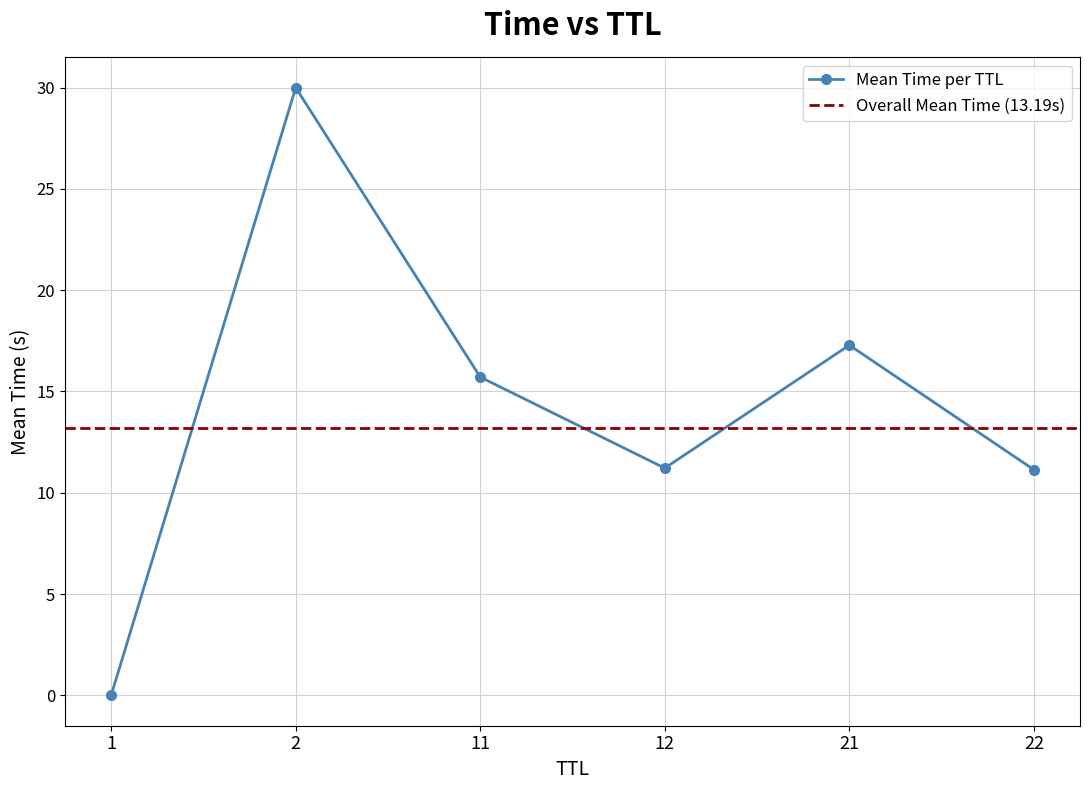

How many interior local peaks does the Mean Time per TTL series have?

2